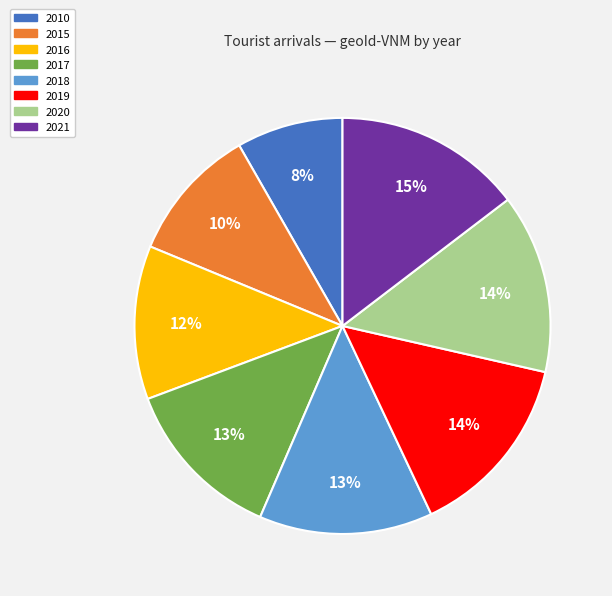

How many segments does this pie chart have?

8